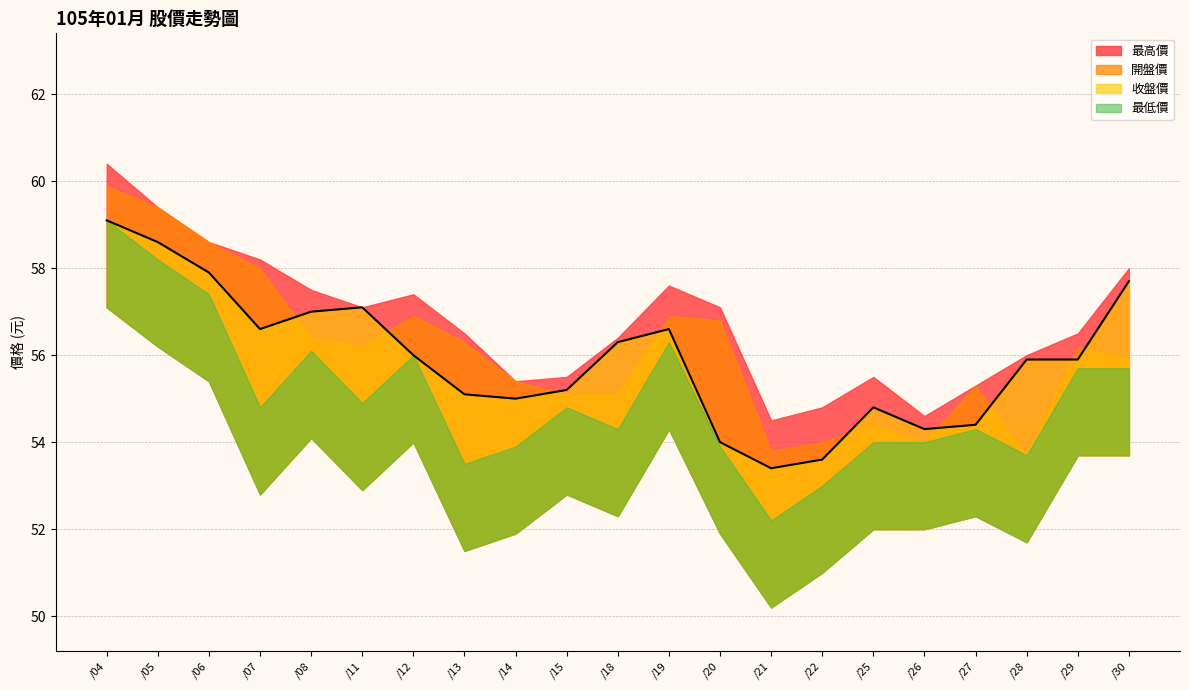

How many lines are shown in the chart?

4